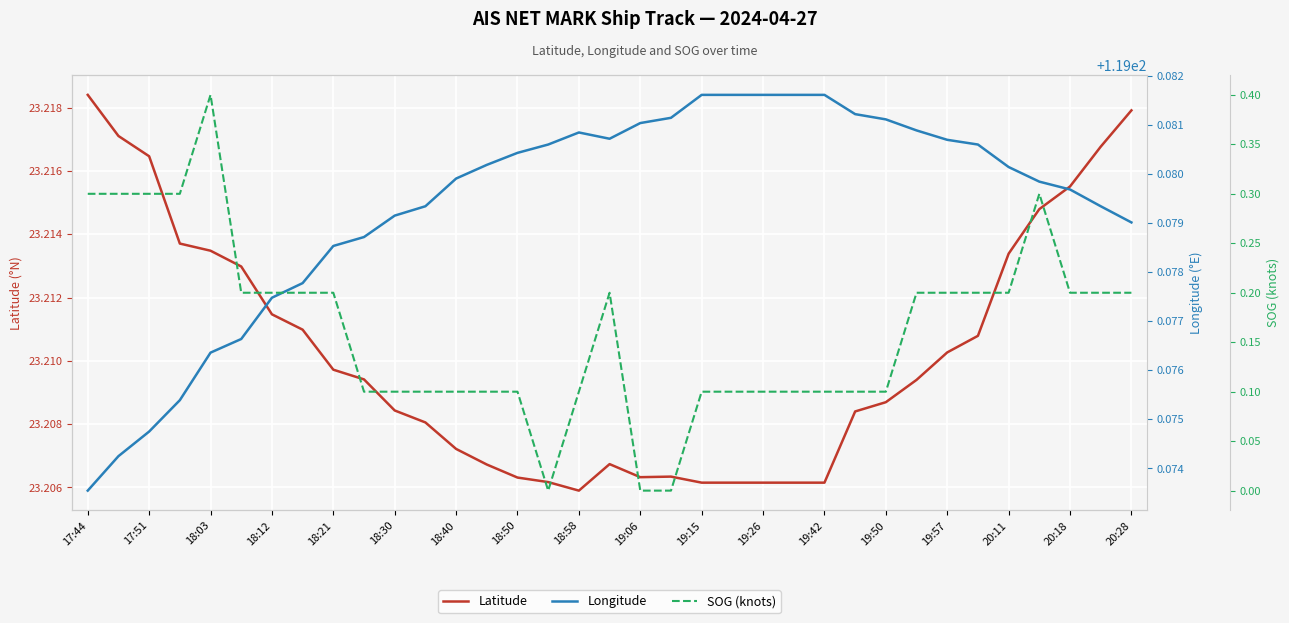

At how many categories does at least one series exceed 71?

35